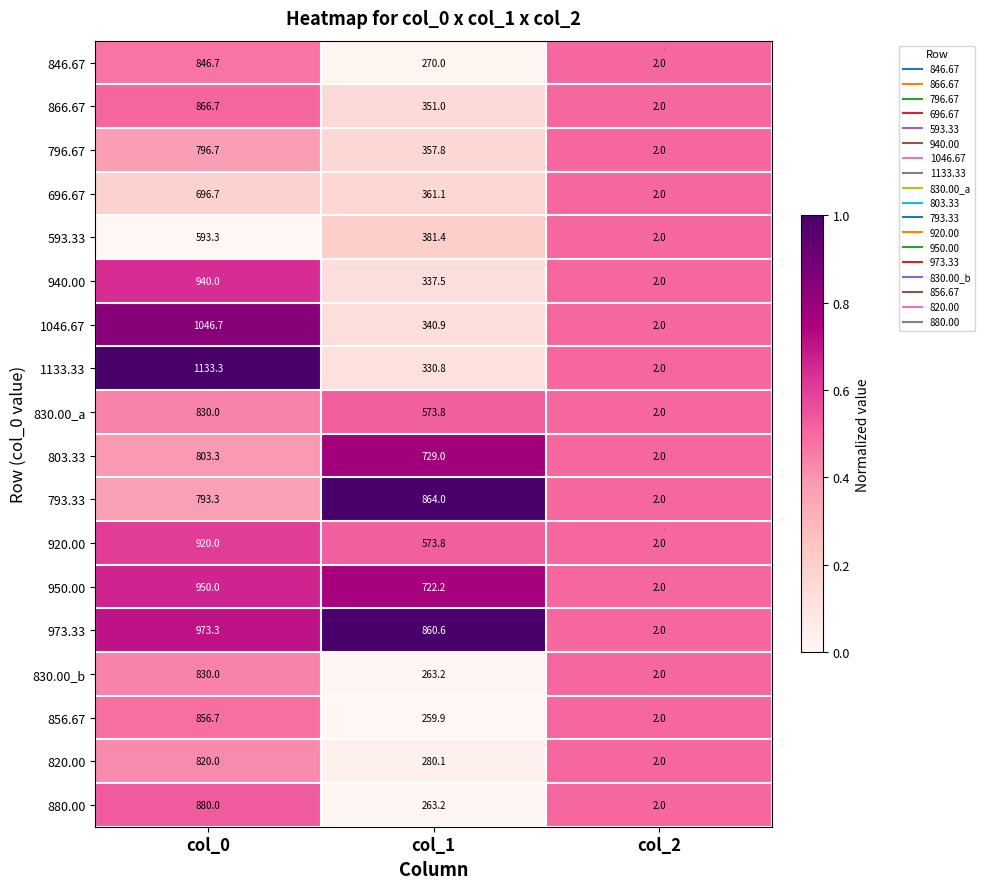

Which series changed the most between col_1 and col_2?

793.33